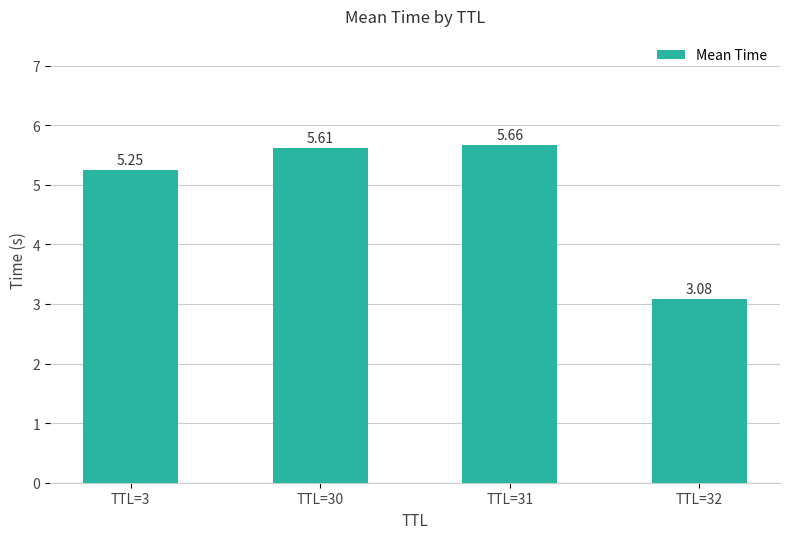

Which category has the highest value across all series?

TTL=31